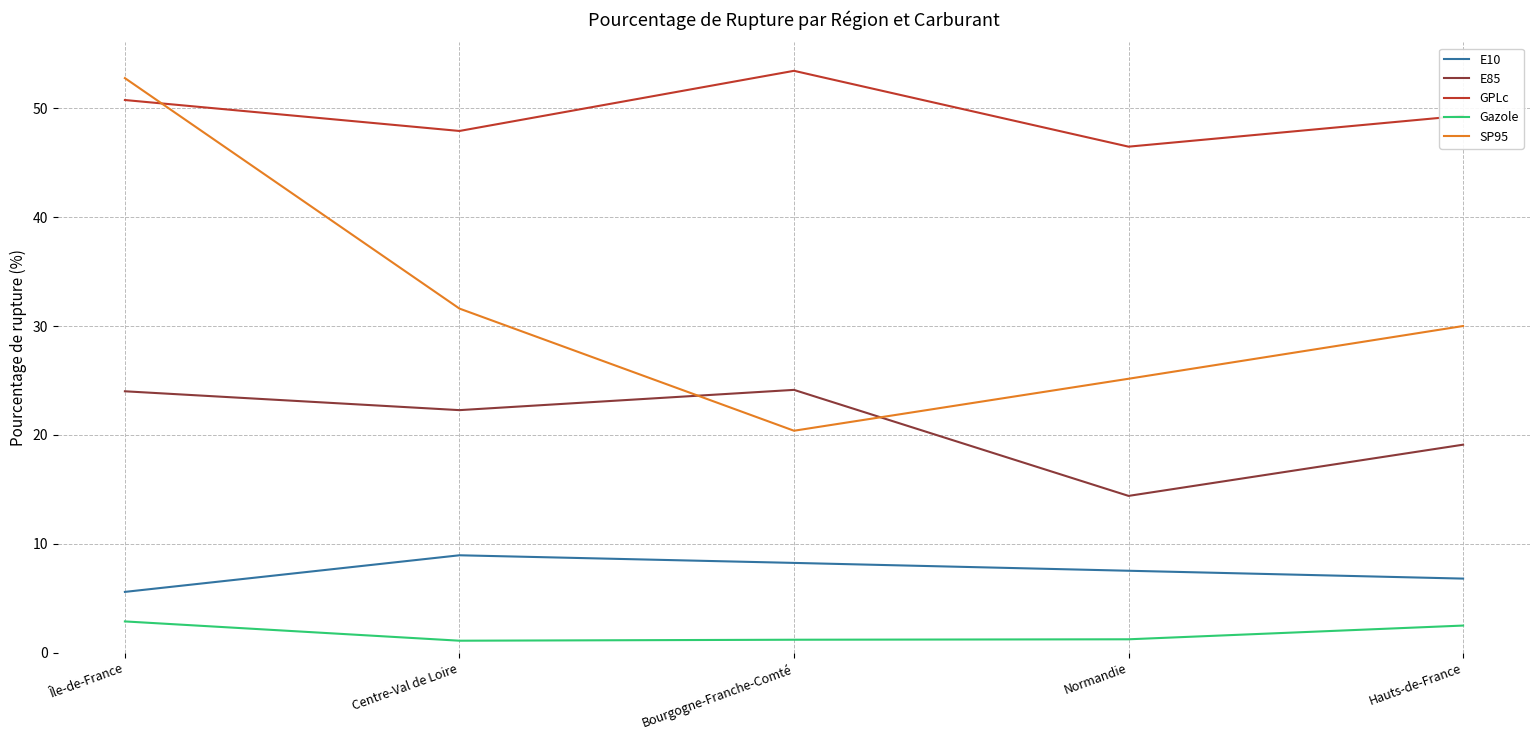

List the labels in order of GPLc value, smallest first.

Normandie, Centre-Val de Loire, Hauts-de-France, Île-de-France, Bourgogne-Franche-Comté